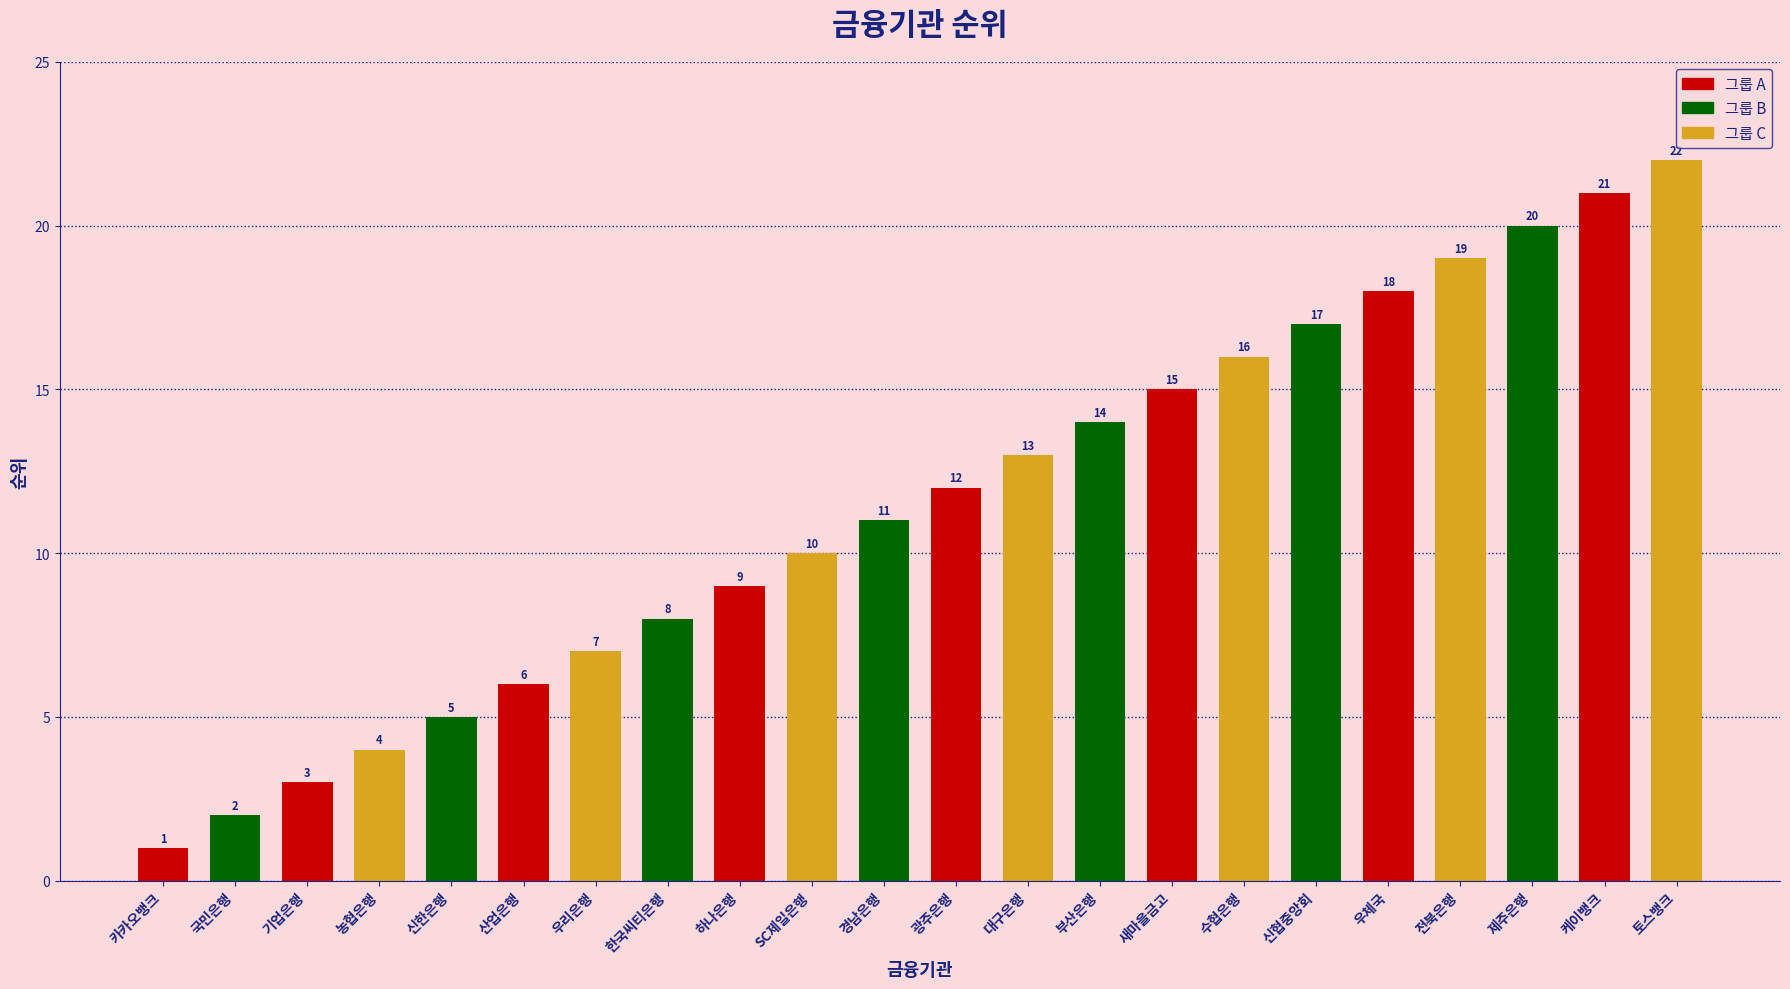

What is the value of the 20th bar from the left?

20